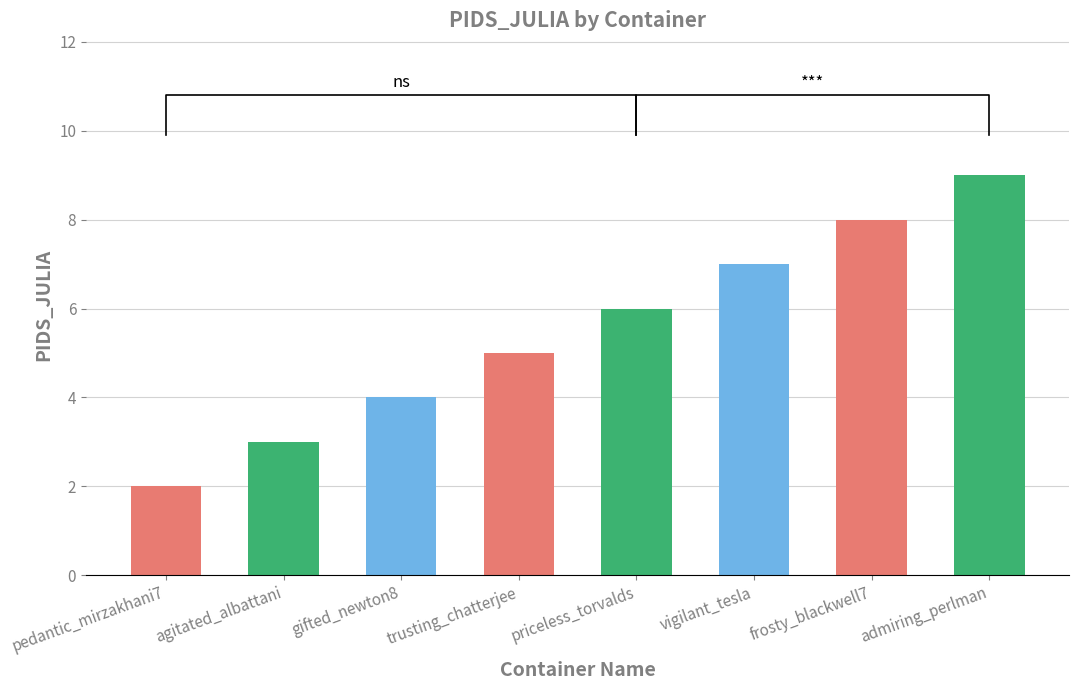

What is the sum of the values at gifted_newton8 and pedantic_mirzakhani7?

6